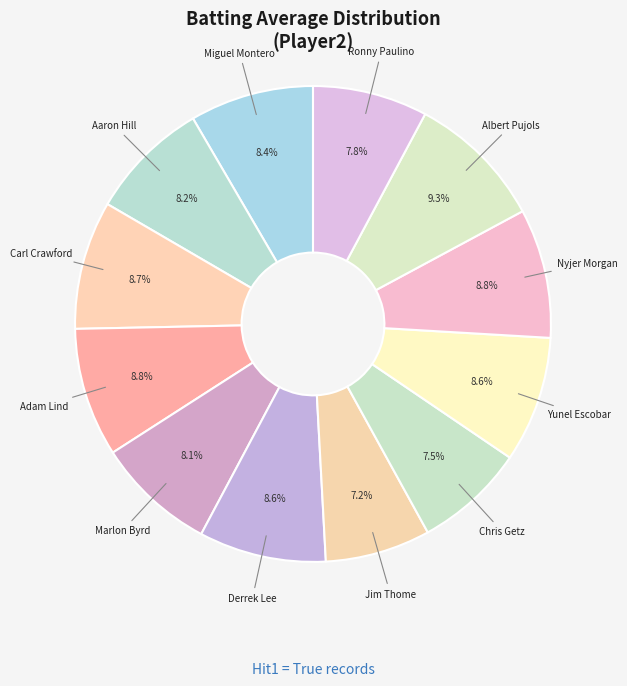

To the nearest percent, what is the combined percentage of Ronny Paulino and Adam Lind?

17%